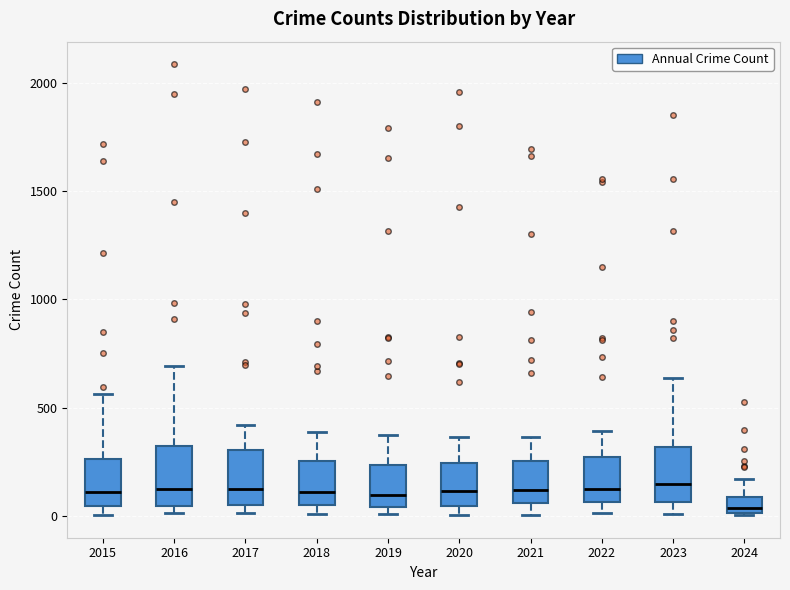

Where is the upper edge of the box at x = 2024 on the y-axis? The values are not printed on the chart, so give them approximately, as read against the axis.

100